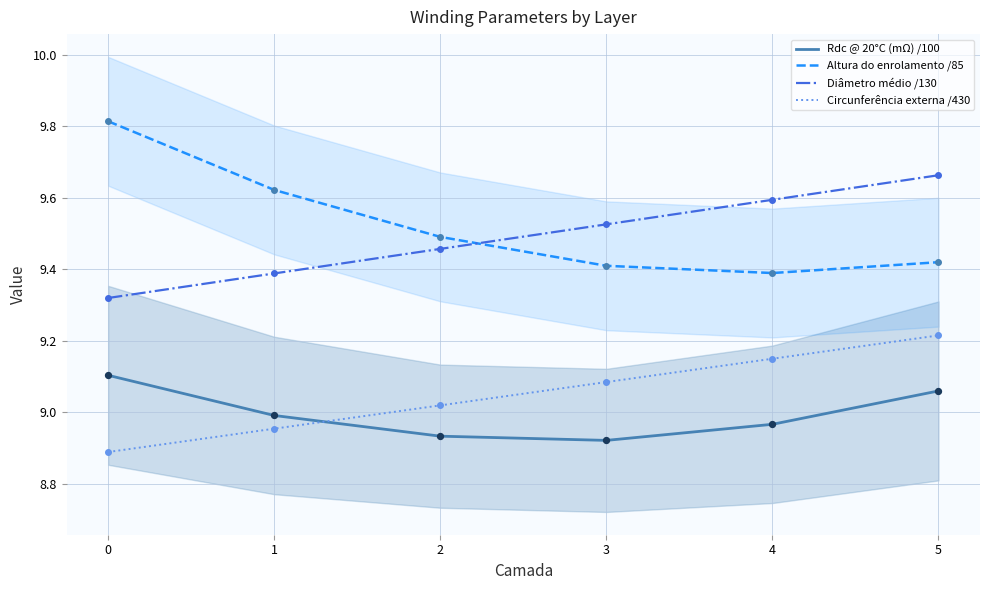

What are all the series names shown in the legend?

Rdc @ 20°C (mΩ) /100, Altura do enrolamento /85, Diâmetro médio /130, Circunferência externa /430